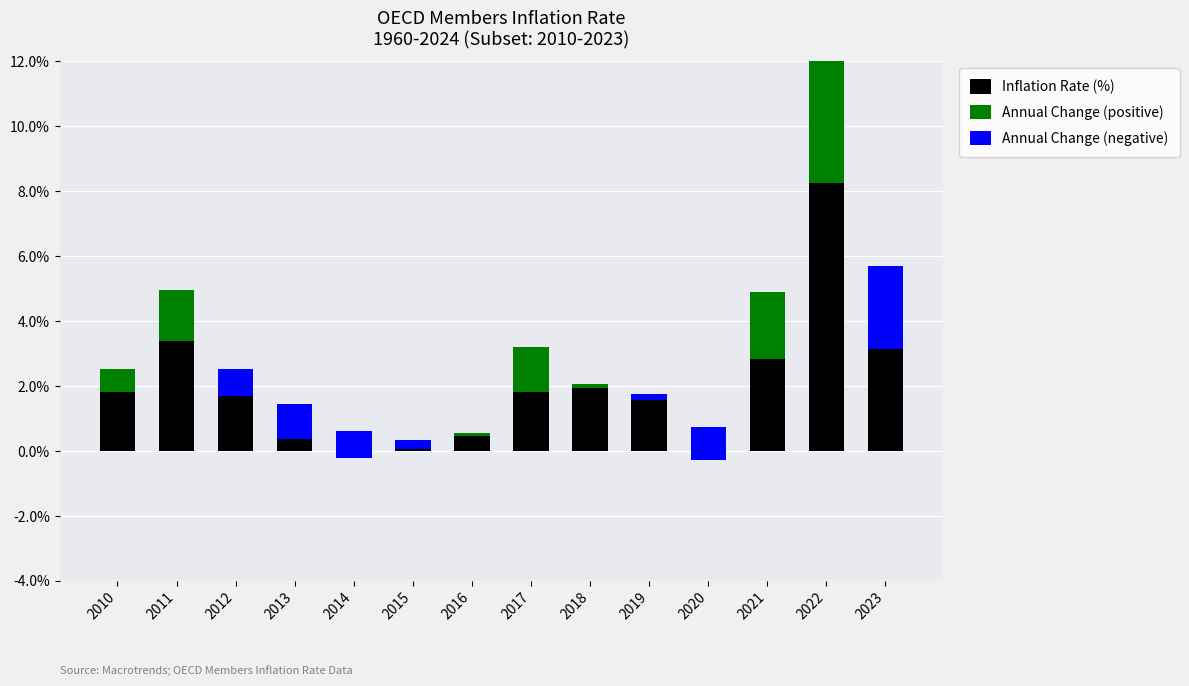

At which category is the sum across all series the highest?

2022